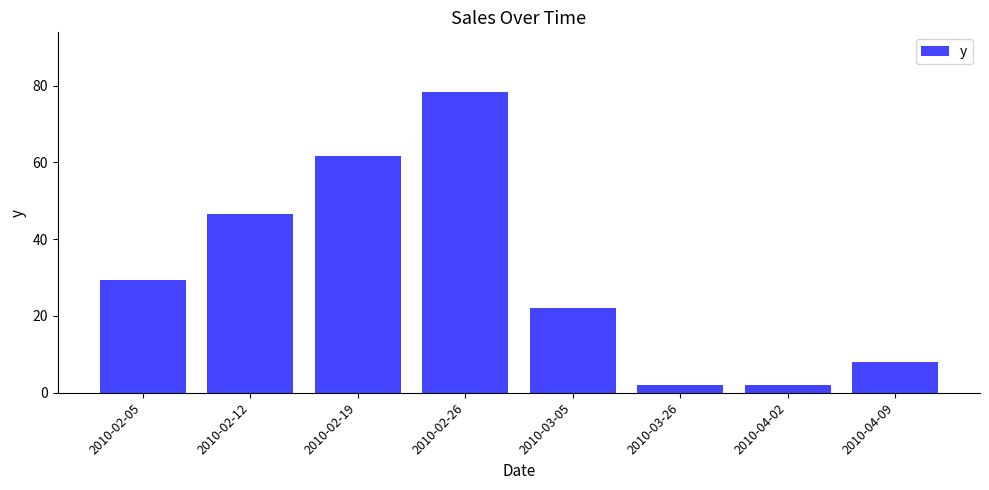

What is the label of the 7th bar from the right?

2010-02-12